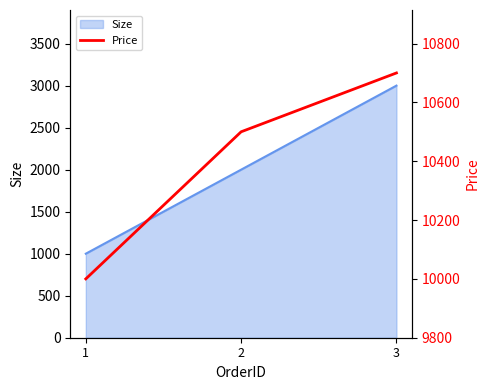

What is the minimum value for Size?

1000